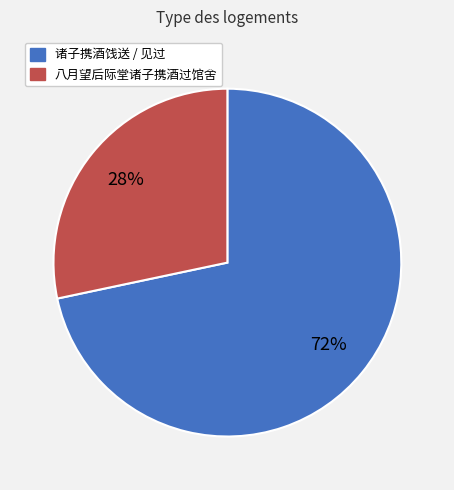

Is there any slice that represents more than half of the pie?

Yes